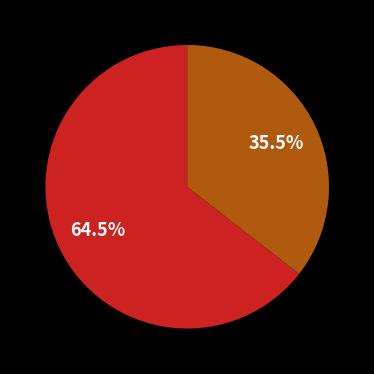

Is there any slice that represents more than half of the pie?

Yes